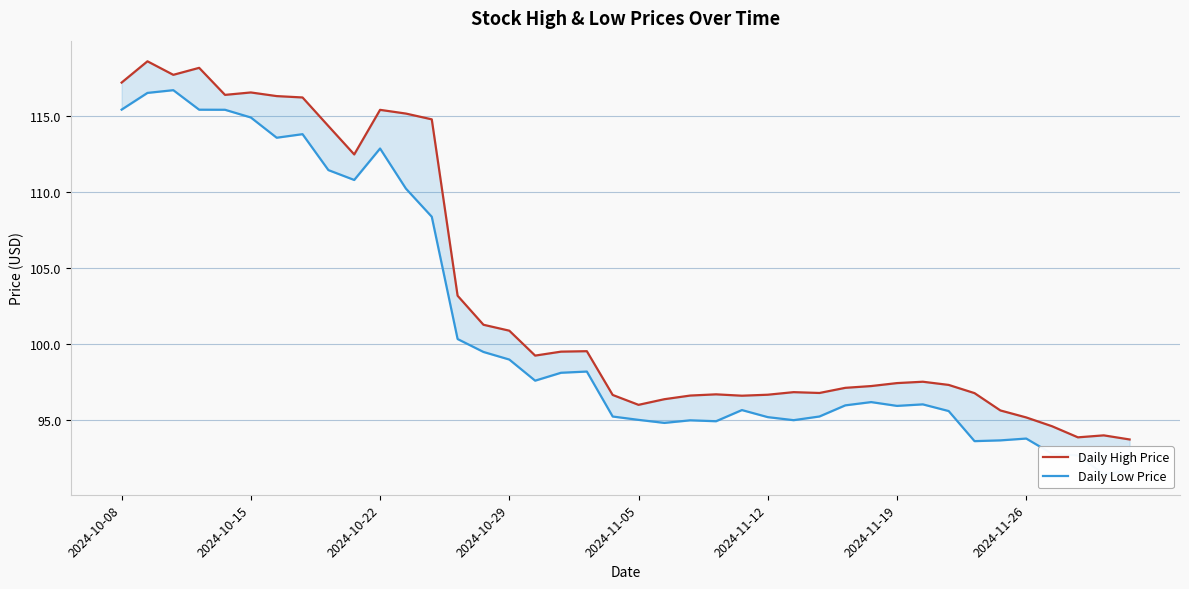

What is the minimum value shown in the chart?

91.5